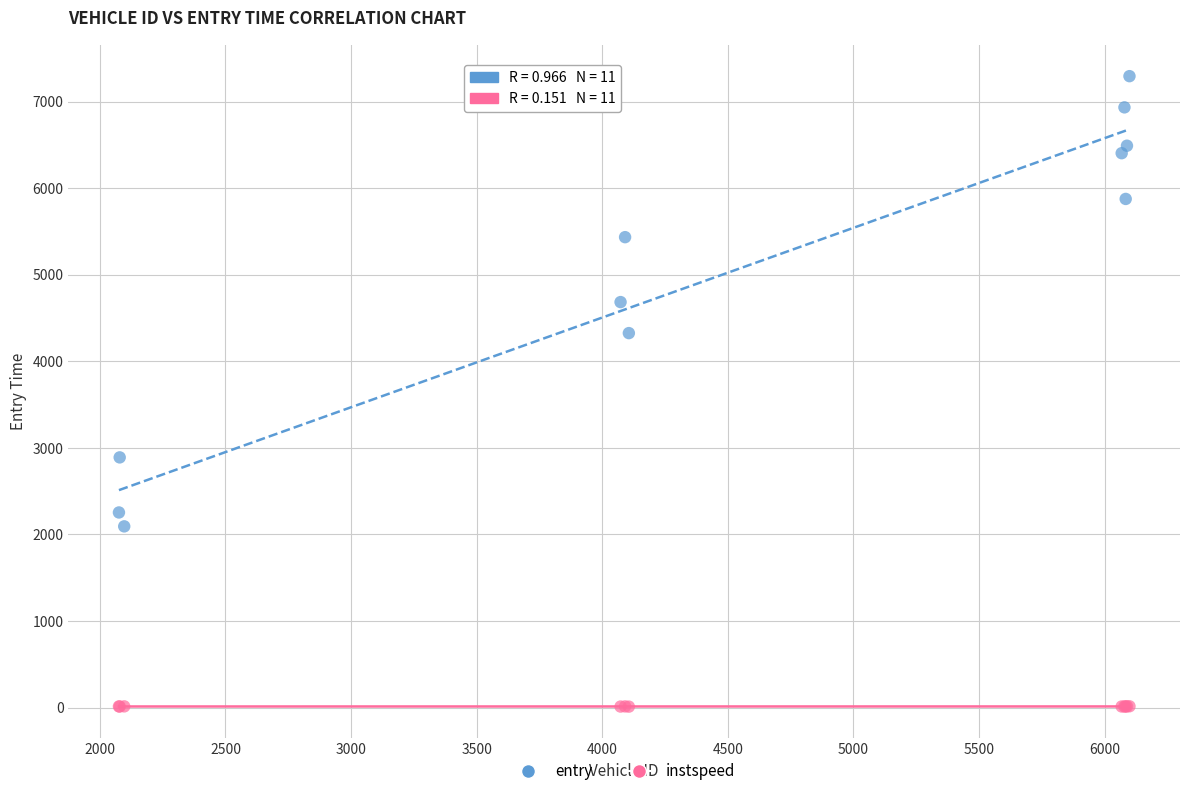

Across all series, what Y value is closest to 3652?

4325.6